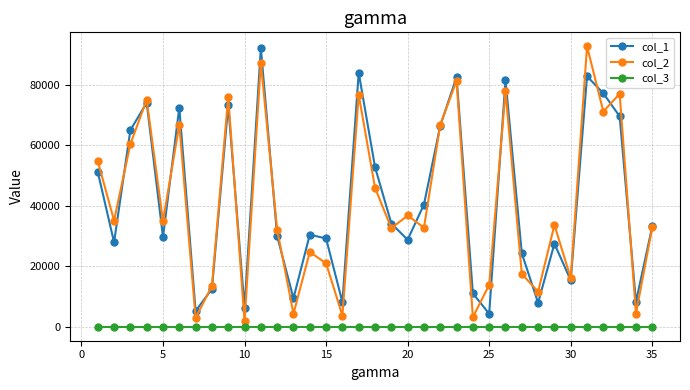

True or false: col_1 and col_3 cross at least once.

False